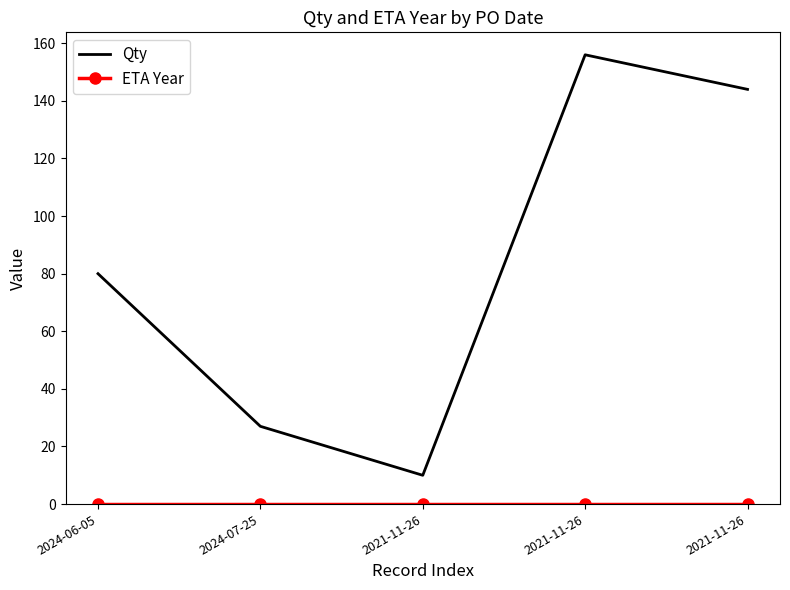

At how many categories does at least one series exceed 36?

3